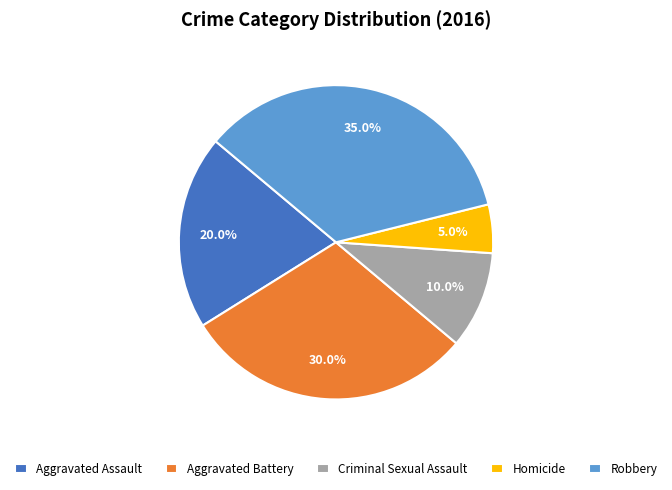

To the nearest percent, what is the combined percentage of Aggravated Battery and Aggravated Assault?

50%